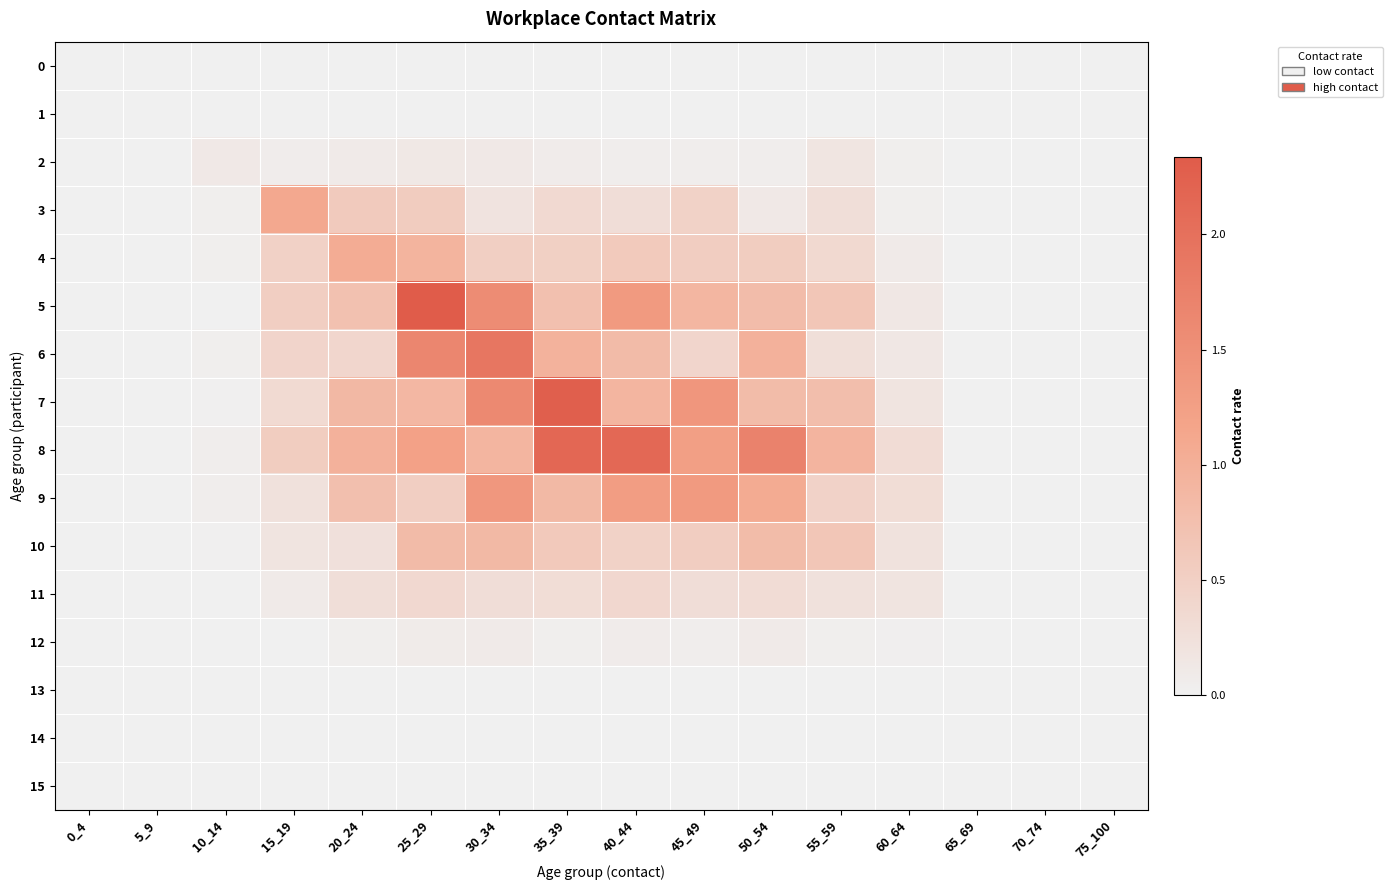

At which category is the sum across all series the highest?

25_29